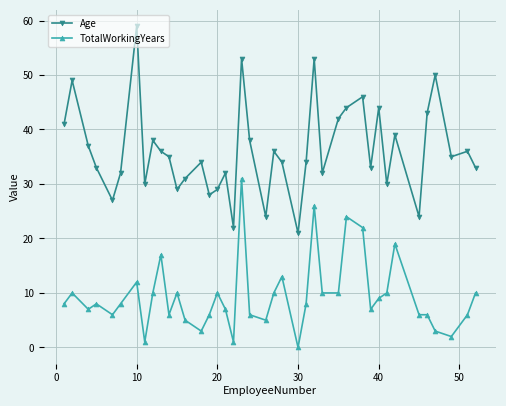

What is the average value of the TotalWorkingYears series?

9